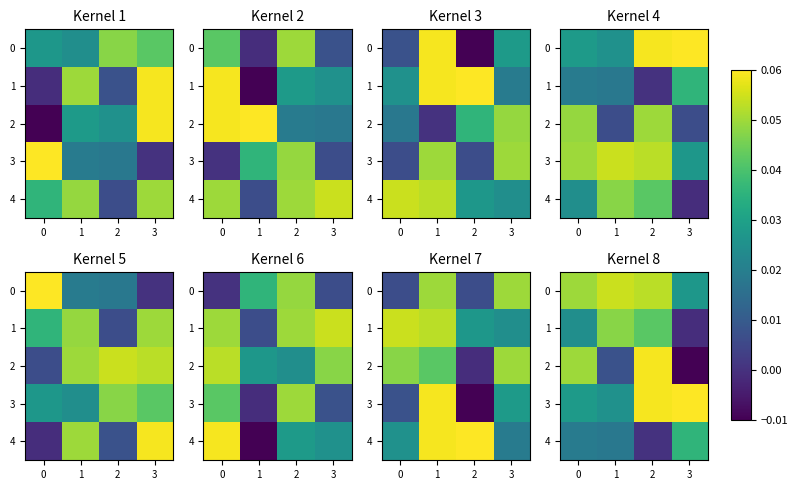

What is the sum of the 4 values at 0 and 3?

0.1